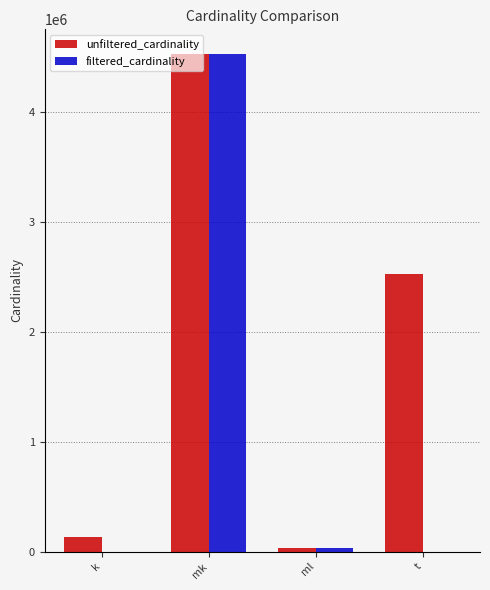

What is the sum of the filtered_cardinality values at ml and k?

29998